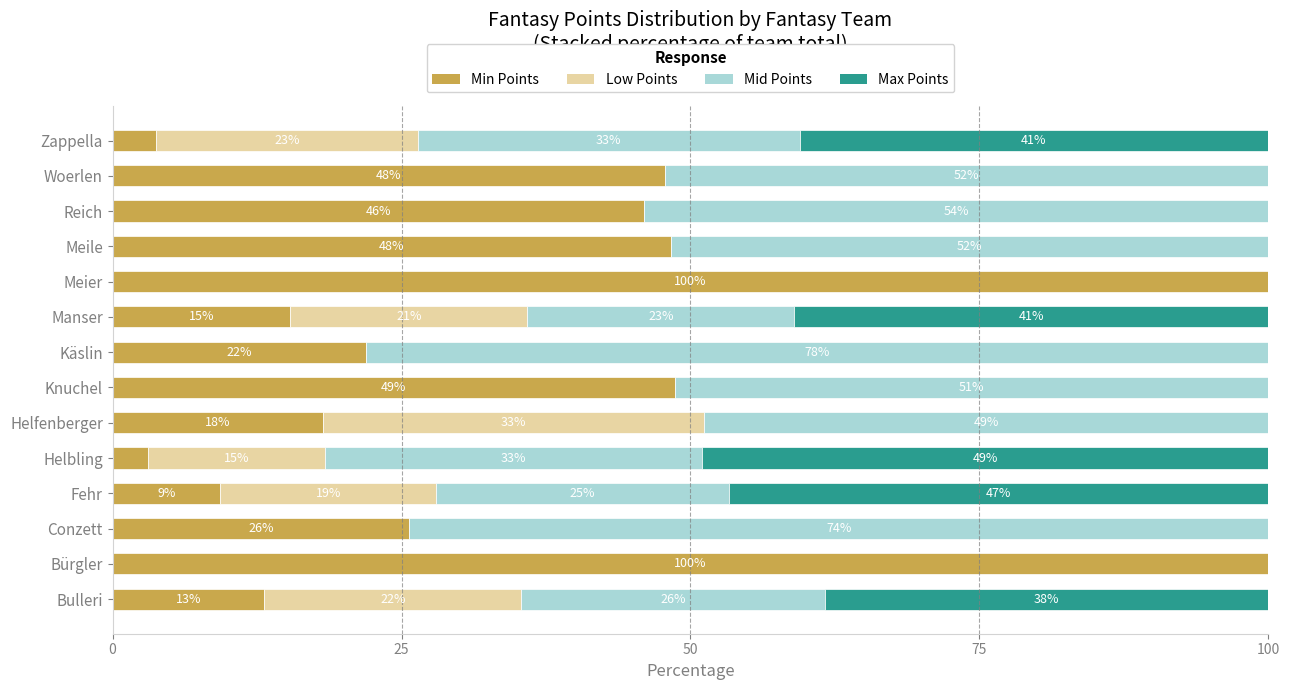

Is it true that Min Points equals 4.4 at Bulleri?

False